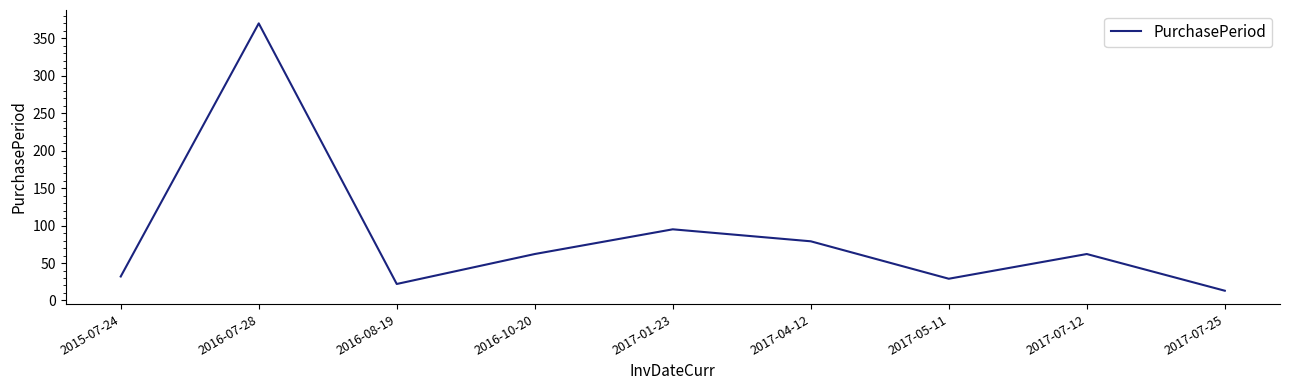

True or false: the data has more than 2 interior local peaks.

True